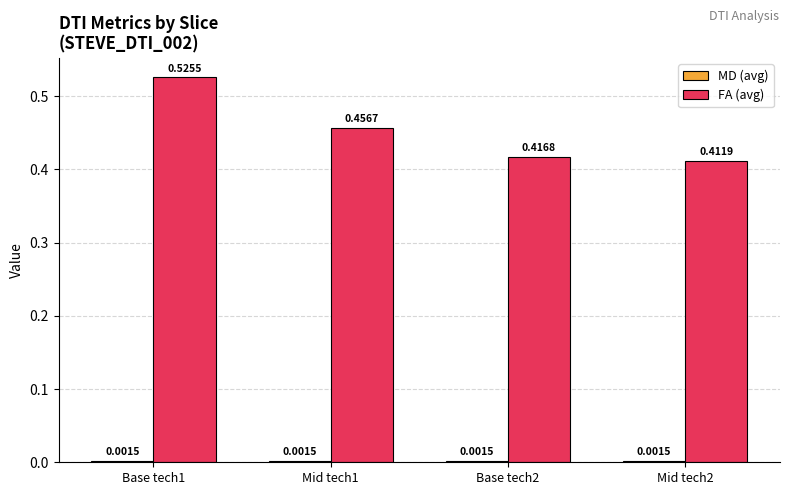

Where is FA (avg) nearest to the value 0?

Mid tech2